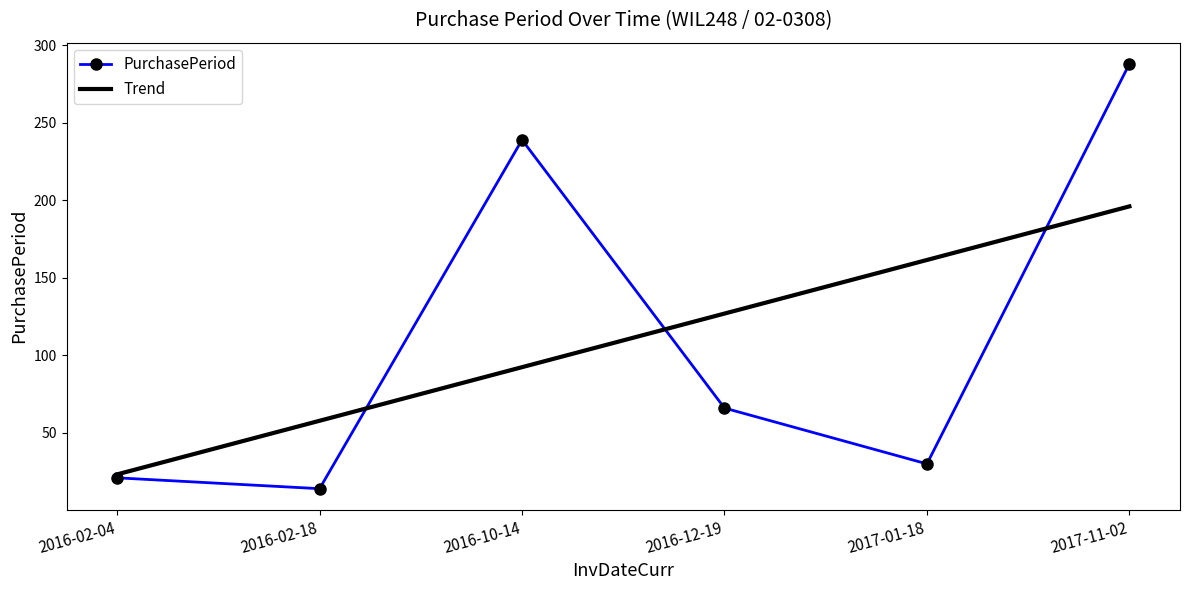

Rank the series by their maximum value, from highest to lowest.

PurchasePeriod, Trend